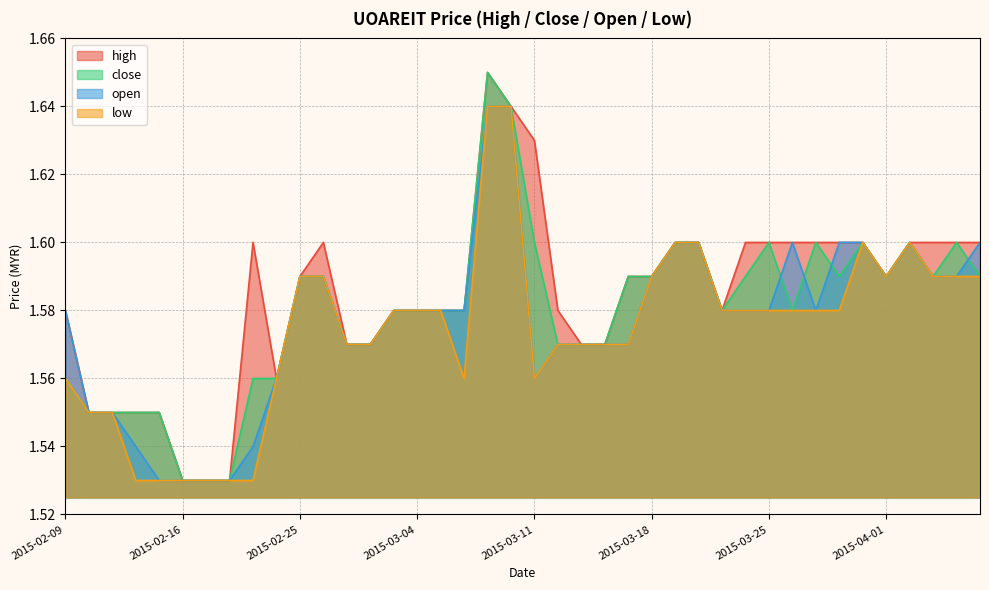

At which label does close reach its peak?

2015-03-09